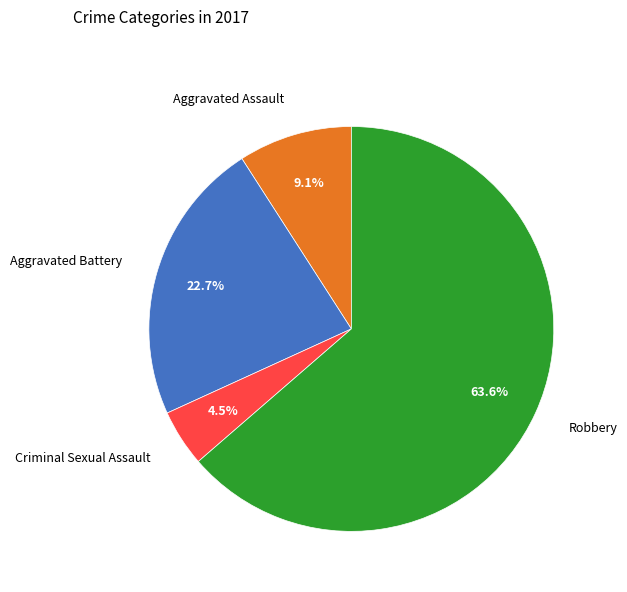

Count the number of slices in the pie.

4